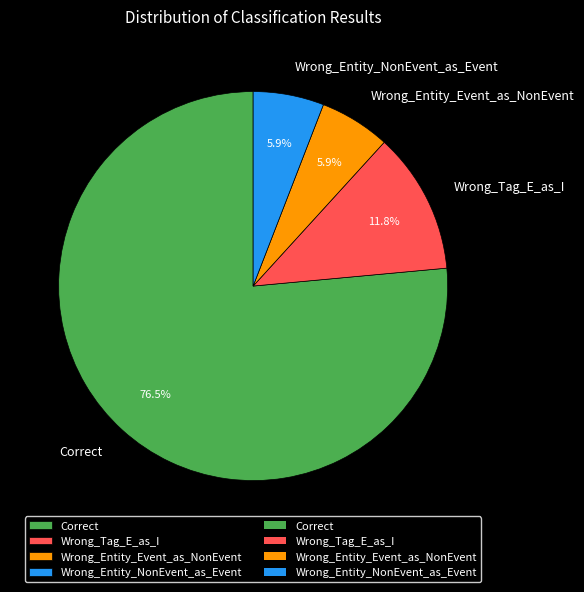

Which slice is the largest?

Correct